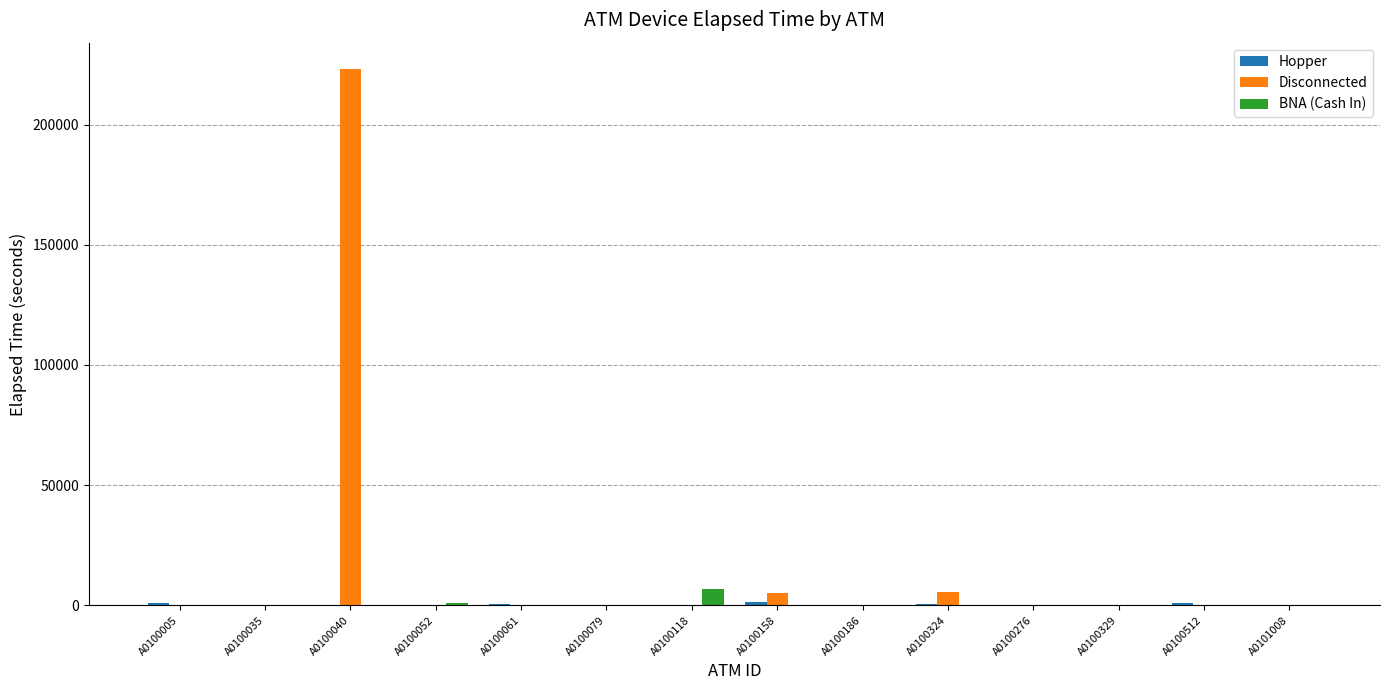

What is the sum of all Disconnected values?

233745